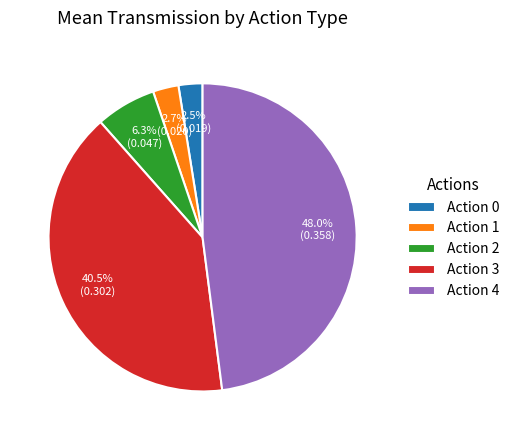

Which category has the biggest portion of the pie?

Action 4